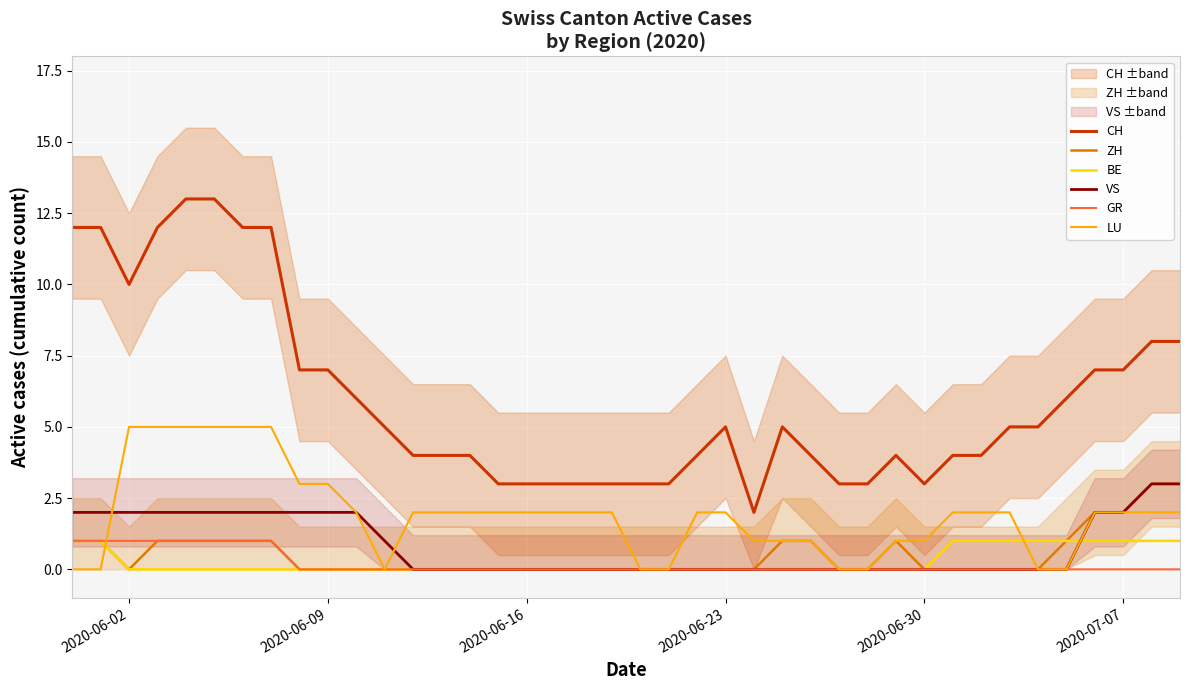

What is the highest value of the LU series?

5